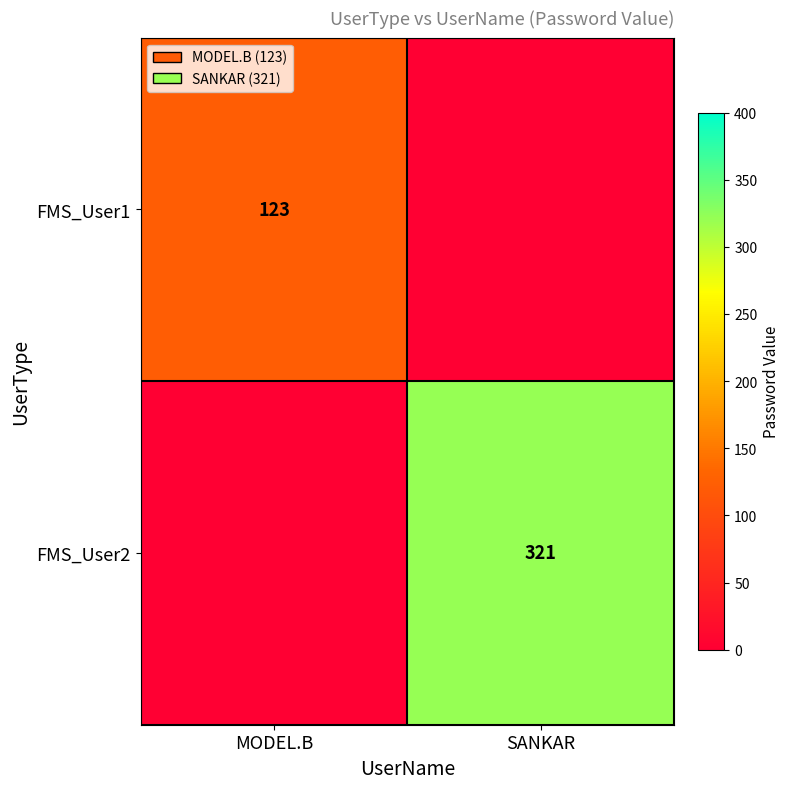

True or false: FMS_User1 has a value of 218 at MODEL.B.

False